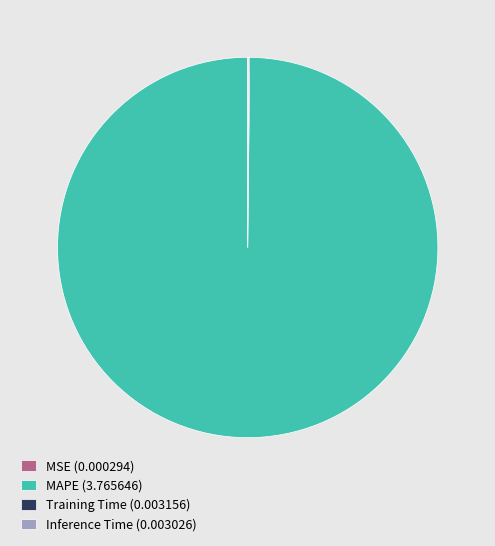

Is there any slice that represents more than half of the pie?

Yes